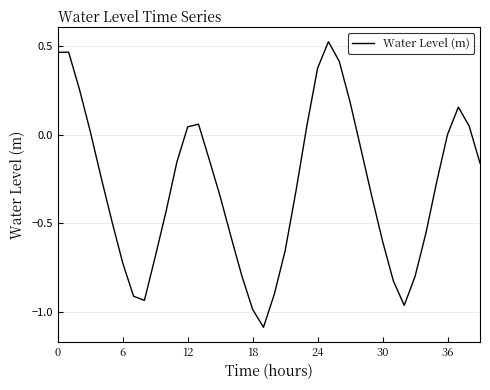

What is the difference between the maximum and minimum values?

1.6